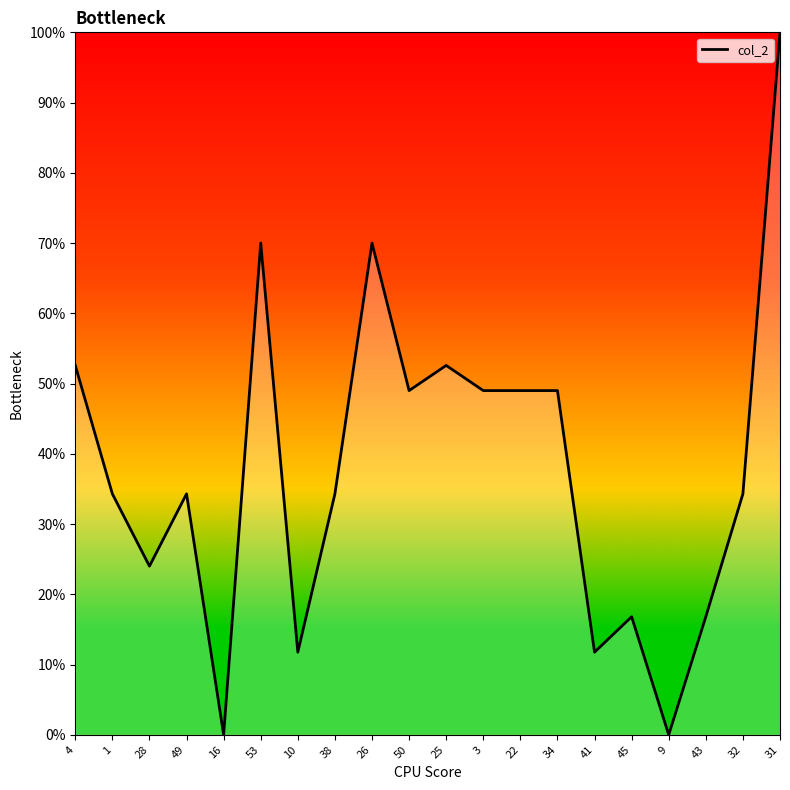

What is the sum of all values?

759.5